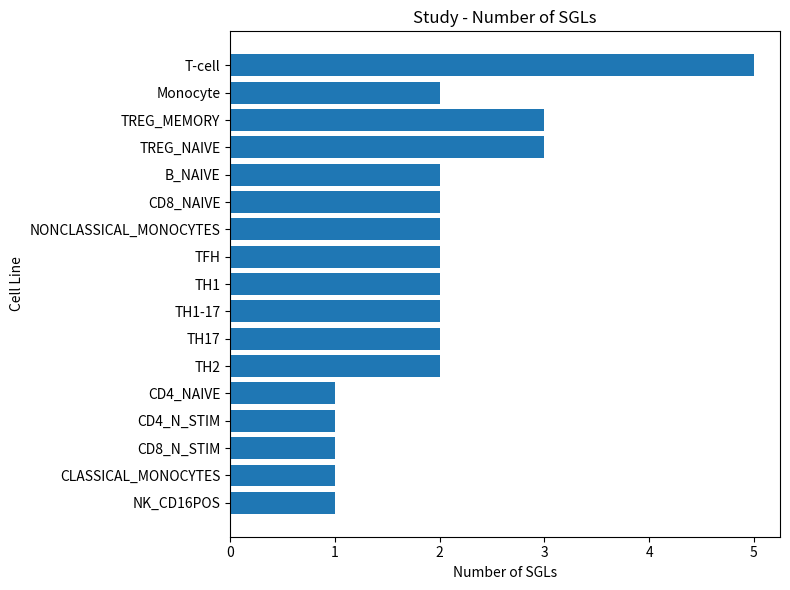

What is the difference between the maximum and second lowest values?

4